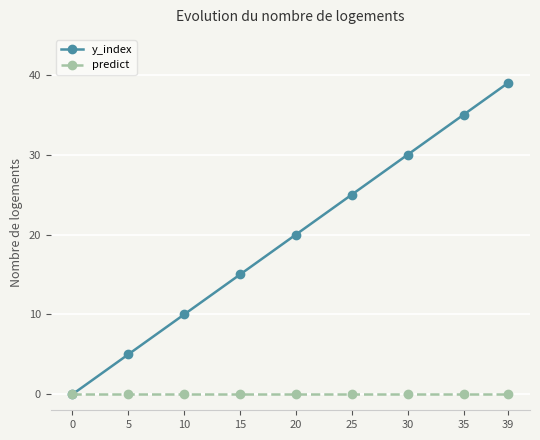

Which series has the largest total across all categories?

y_index